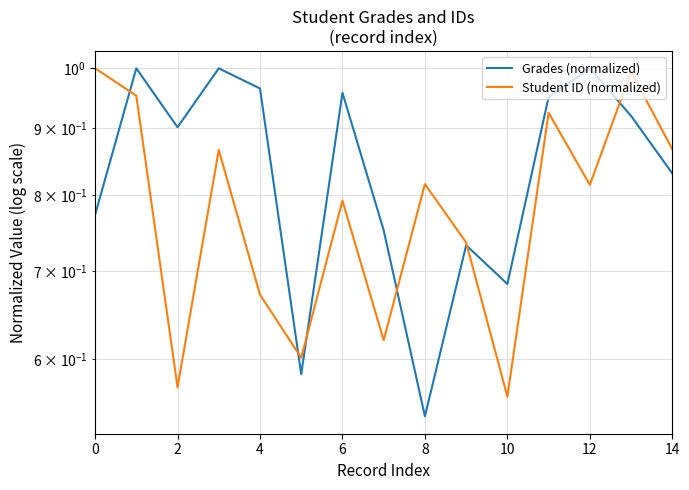

What is the sum of the Grades (normalized) values at 6 and 9?

1.7